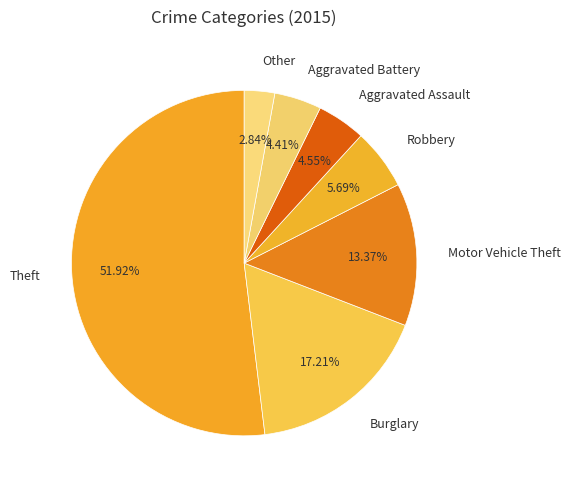

Is the sum of Theft and Aggravated Battery greater than half?

Yes